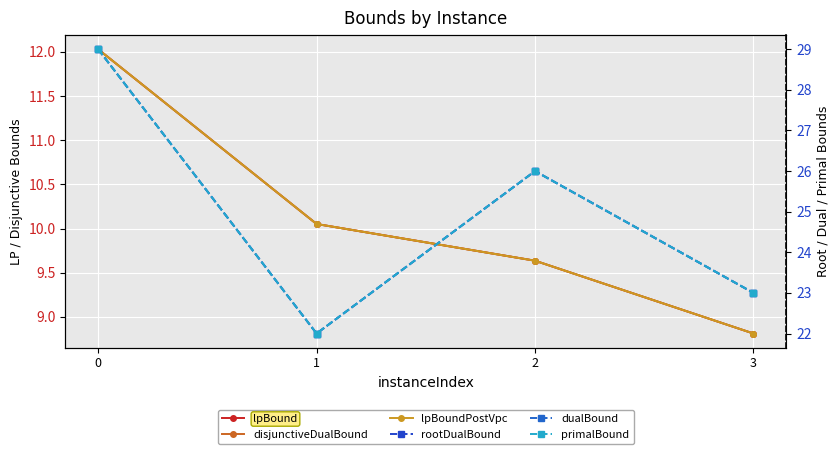

True or false: rootDualBound has a value of 23.0 at 3.

True